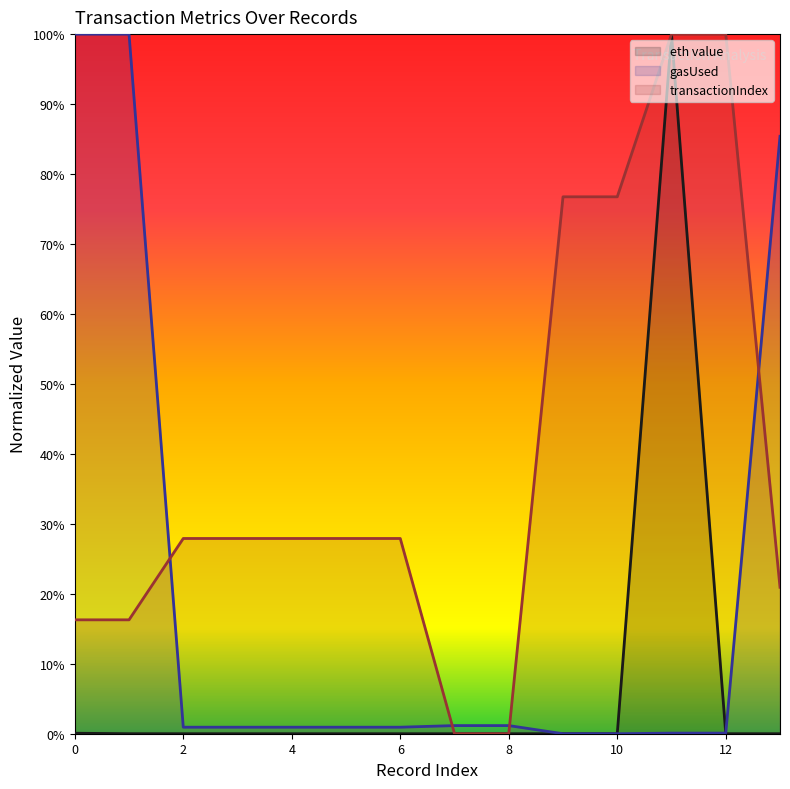

What is the difference between the maximum and minimum values in the eth value series?

1.0